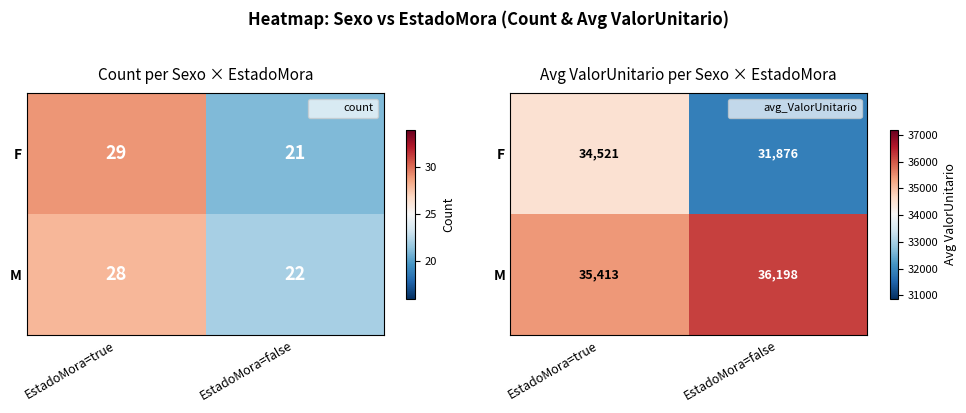

What is the total value across all series at EstadoMora=false?

68074.7